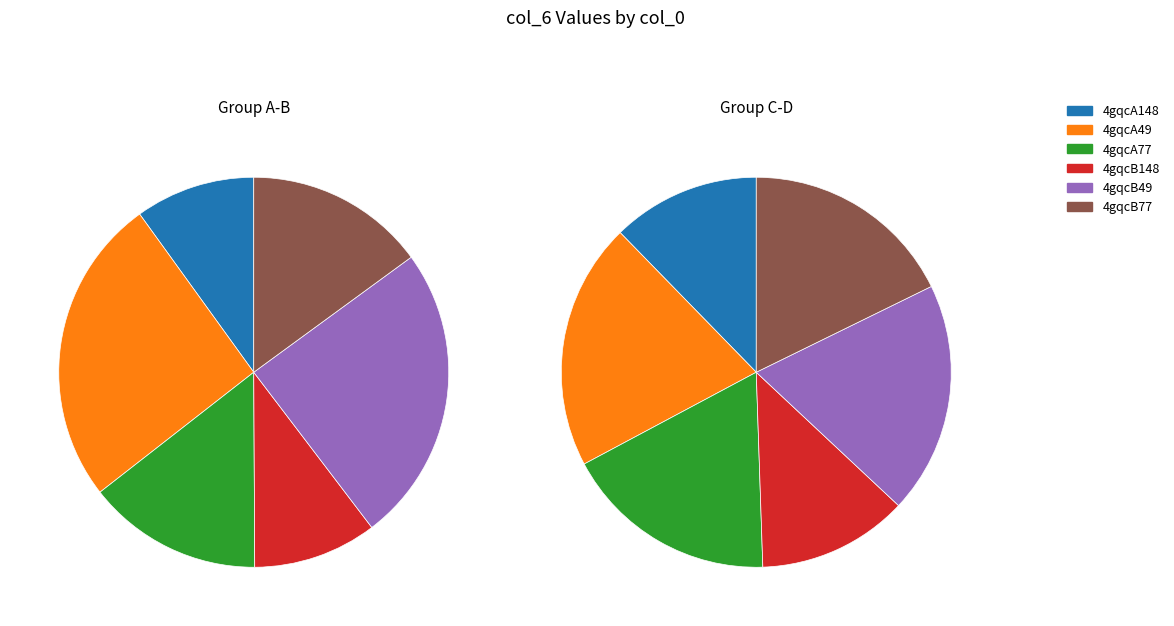

Is it true that 4gqcB77 is 13% of the pie?

False